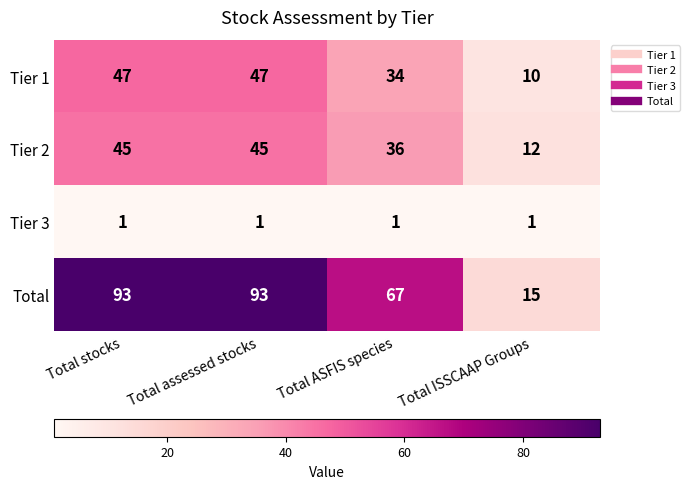

Is it true that Total equals 67 at Total ASFIS species?

True